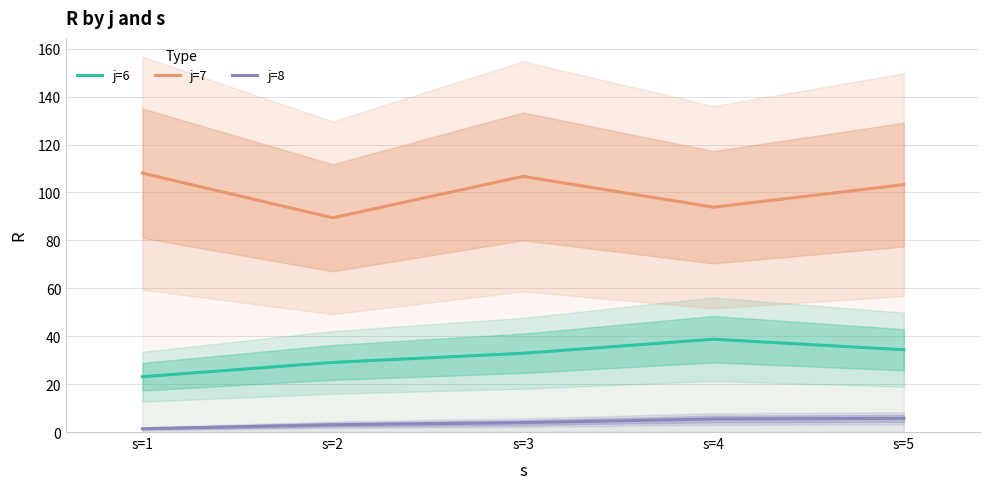

True or false: j=8 has a value of 3.9 at s=3.

True